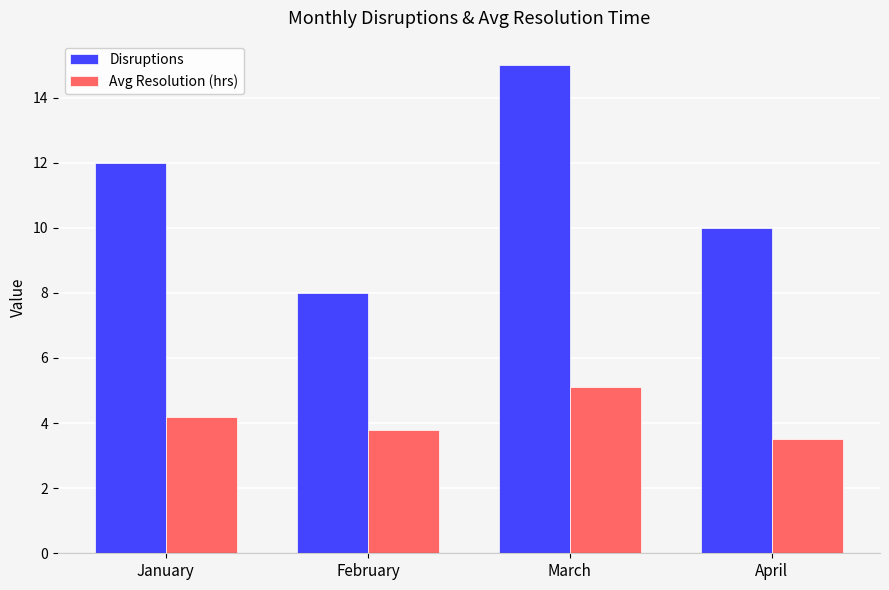

The Disruptions series shows 3.5 at March. True or false?

False